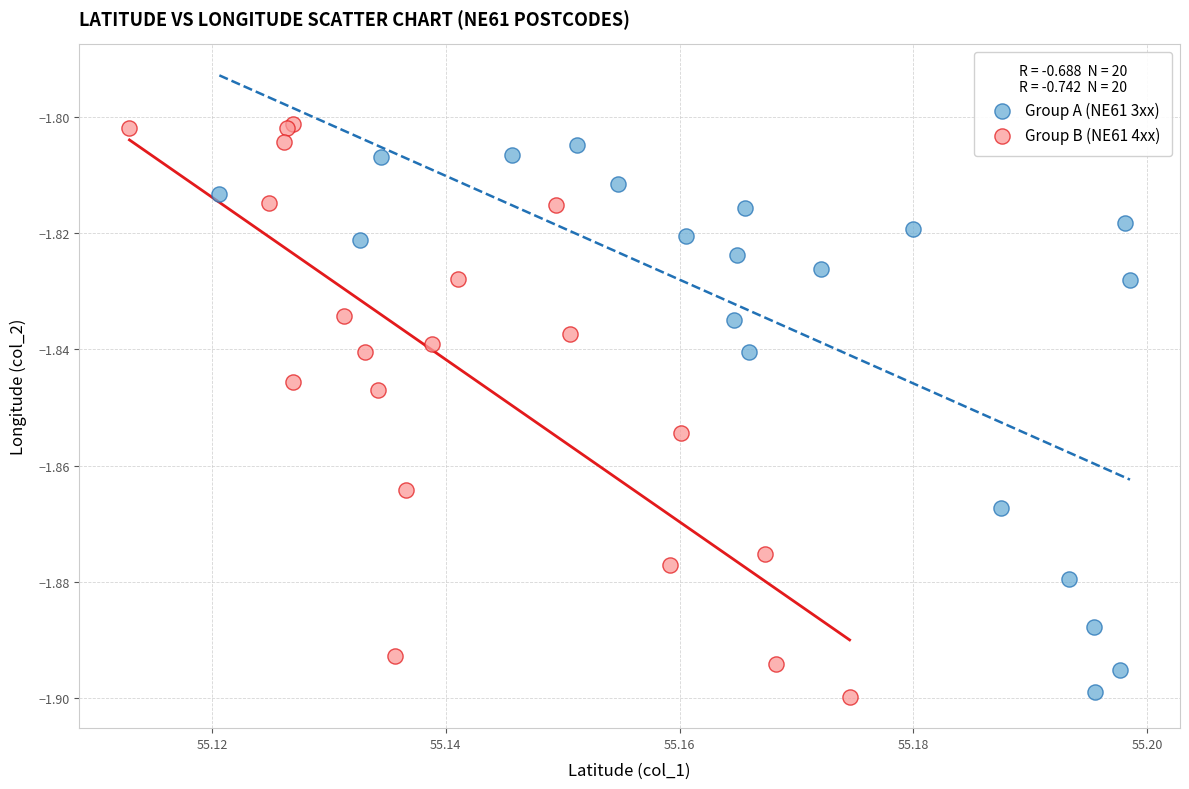

Which series has the largest Y range (max minus min)?

Group B (NE61 4xx)